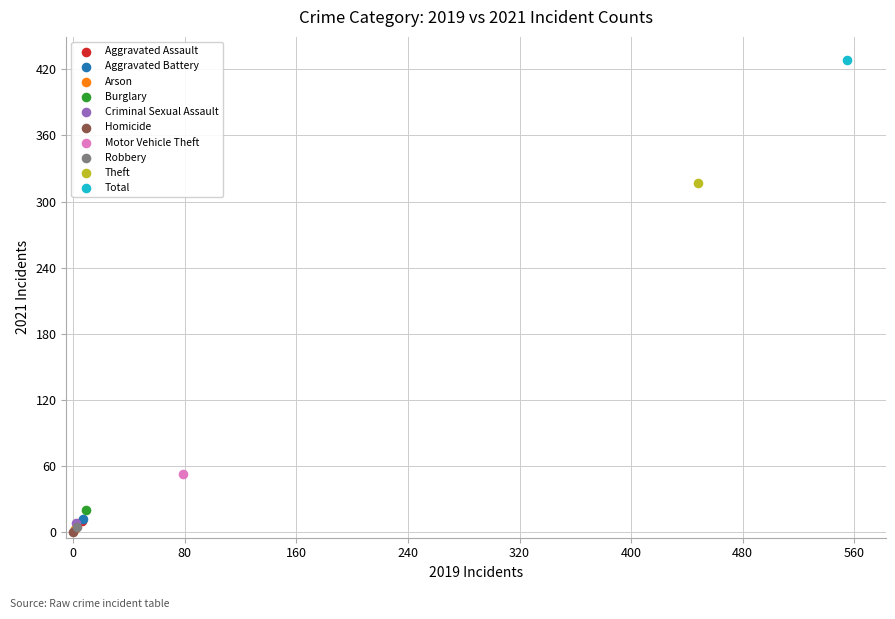

What are all the series names shown in the legend?

Aggravated Assault, Aggravated Battery, Arson, Burglary, Criminal Sexual Assault, Homicide, Motor Vehicle Theft, Robbery, Theft, Total